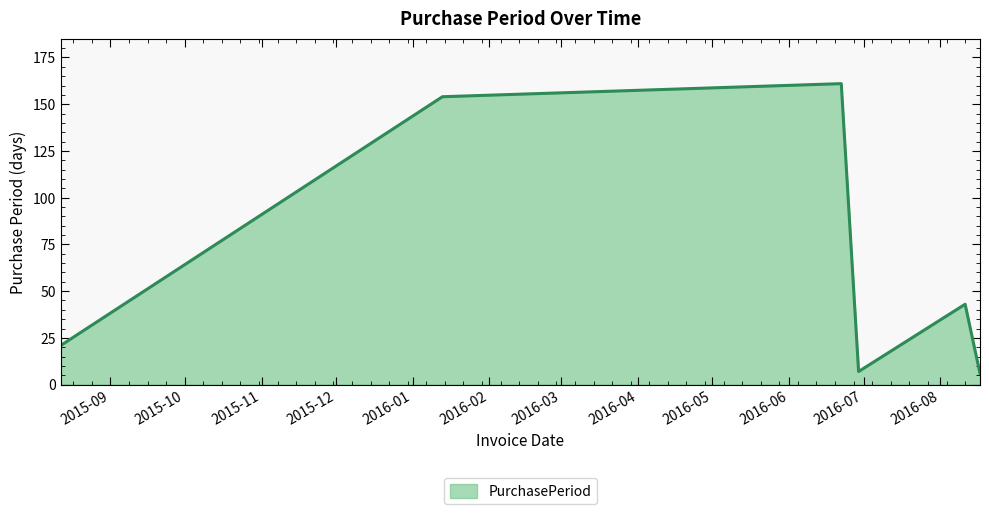

What is the sum of all values?

392